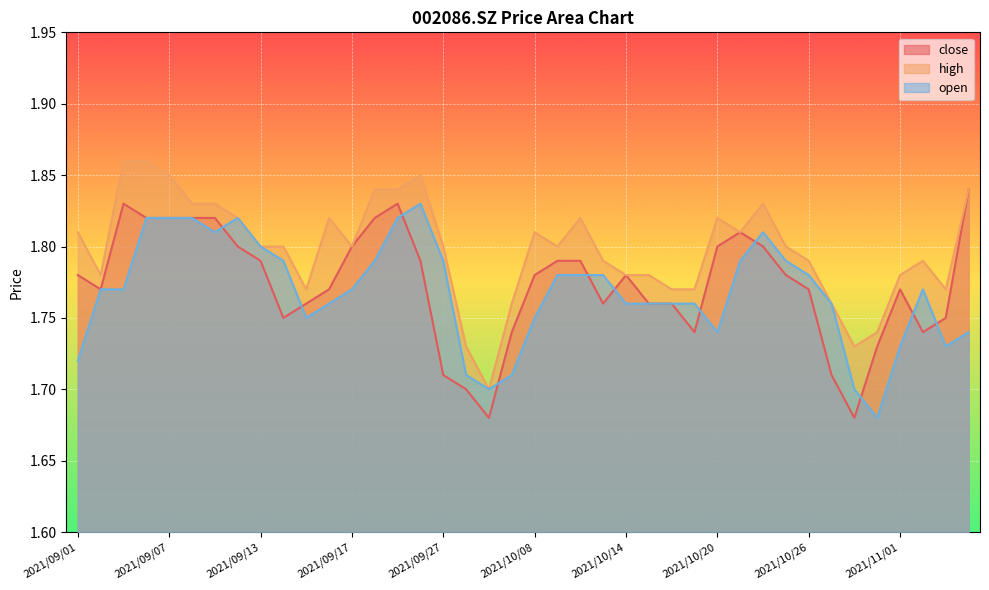

What are all the series names shown in the legend?

close, high, open